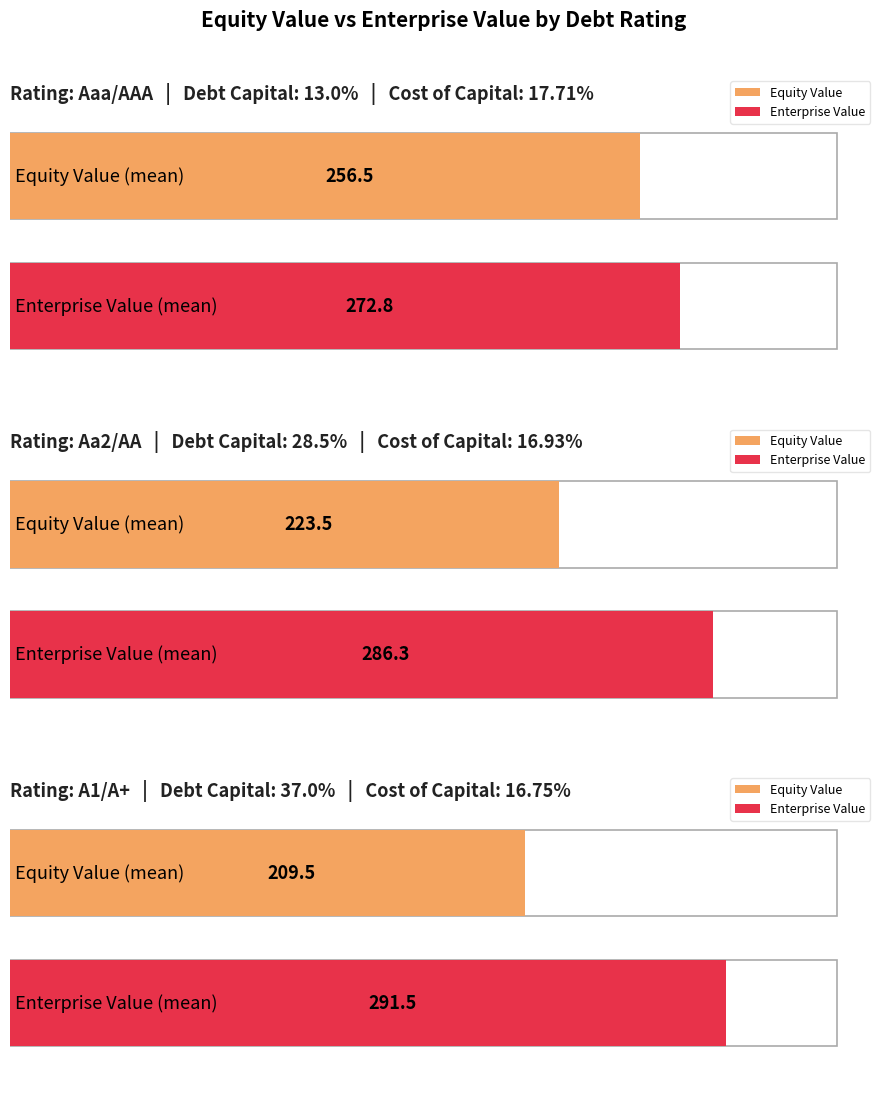

What is the minimum value for avg_cost_capital?

0.2